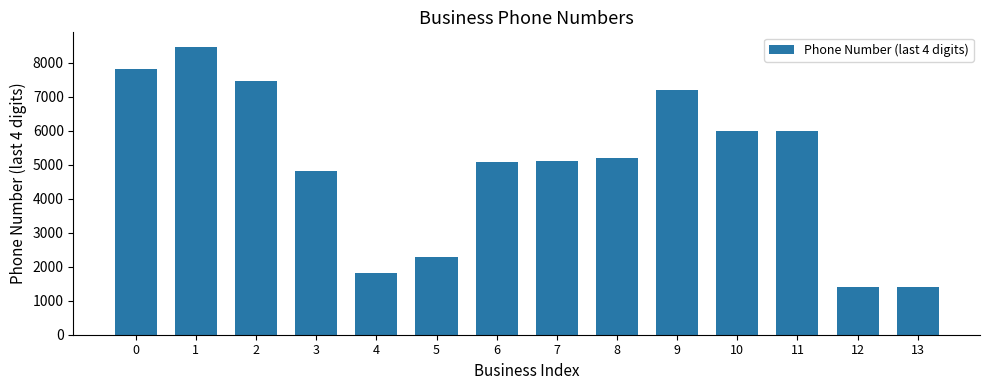

What is the value of the 2nd bar from the left?

8473